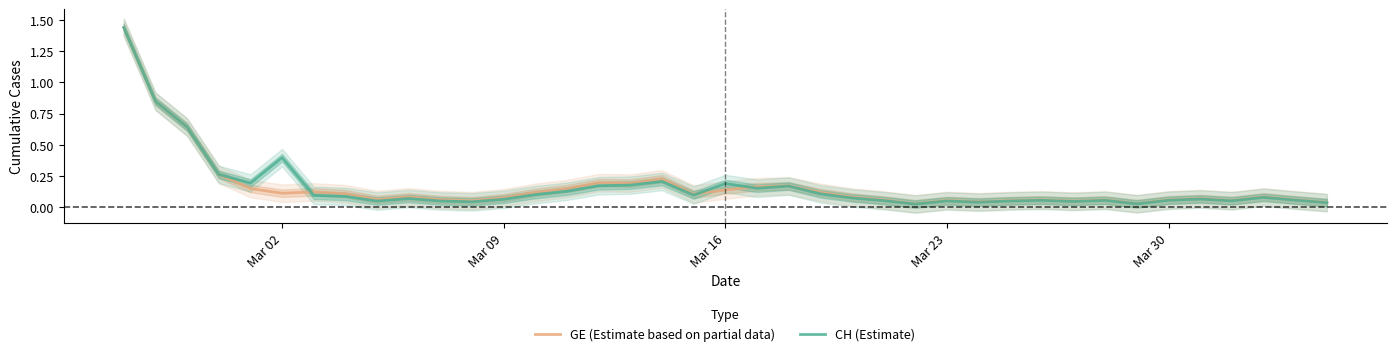

How many times do CH (Estimate) and GE (Estimate based on partial data) cross each other?

3